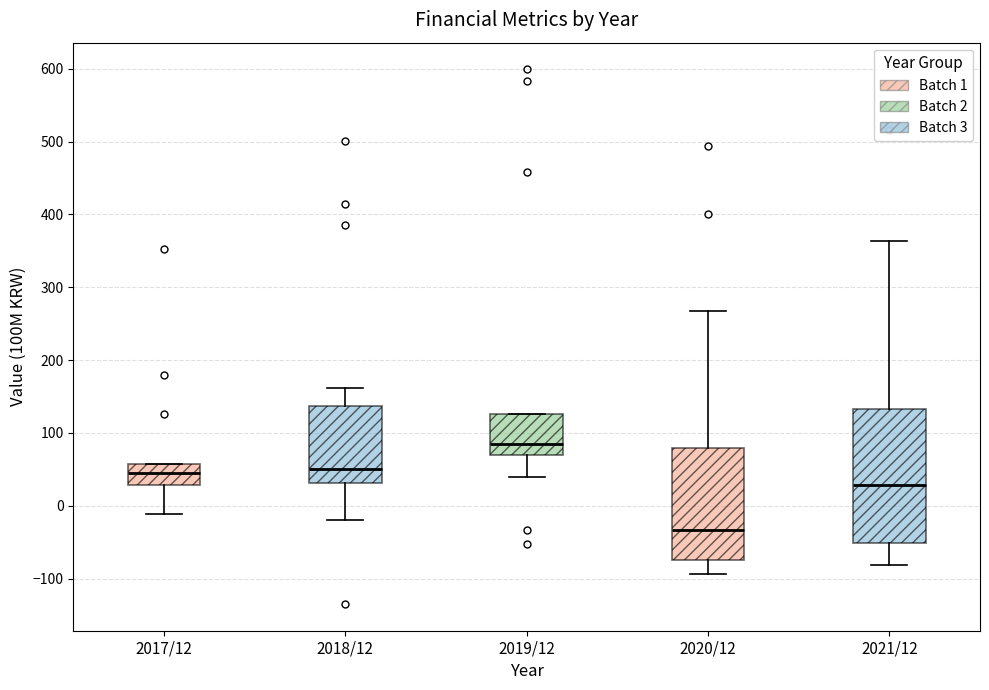

Comparing the boxes themselves (not the whiskers), which one is the tallest?

2021/12